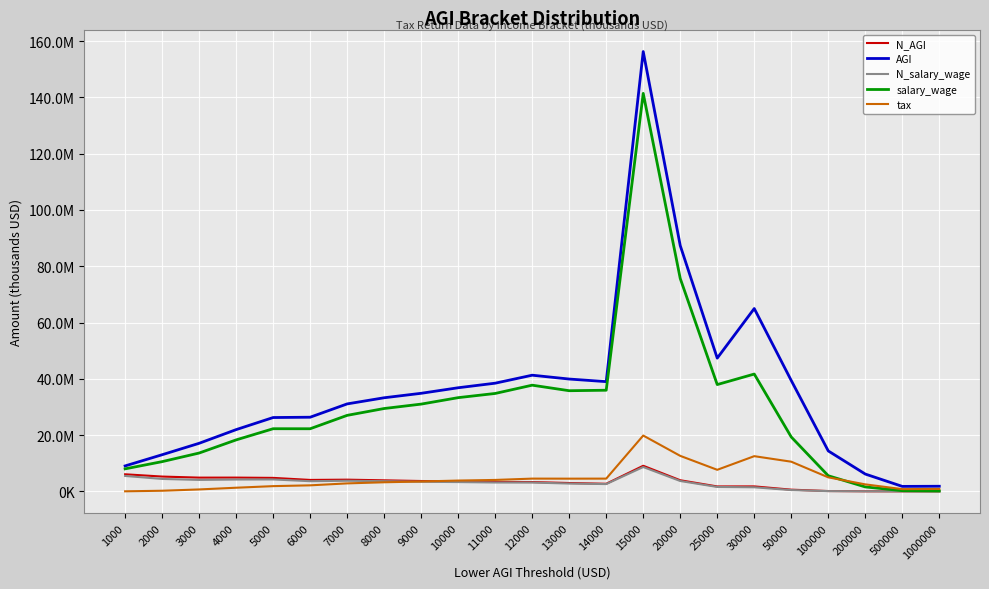

True or false: N_salary_wage has a value of 6028786 at 7000.

False